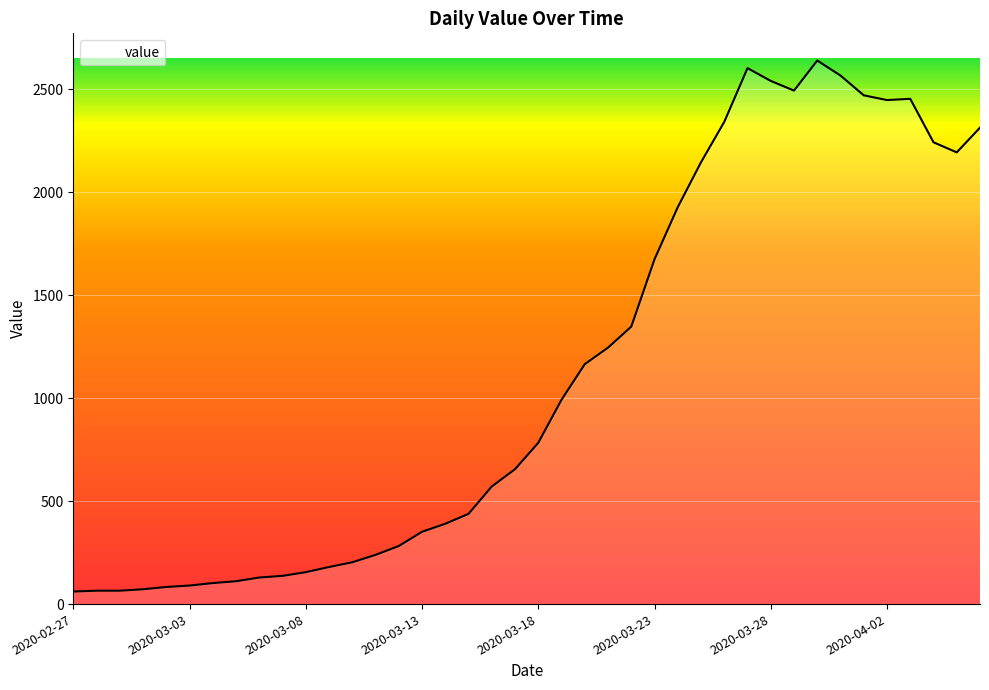

What is the difference between the maximum and minimum values?

2578